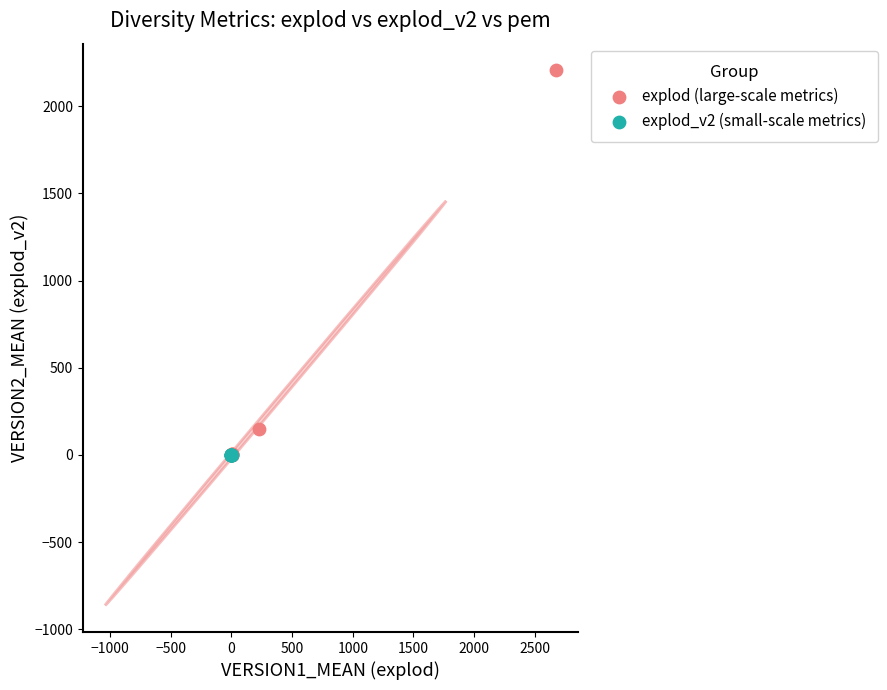

Which series reaches the maximum Y coordinate?

explod (large-scale metrics)